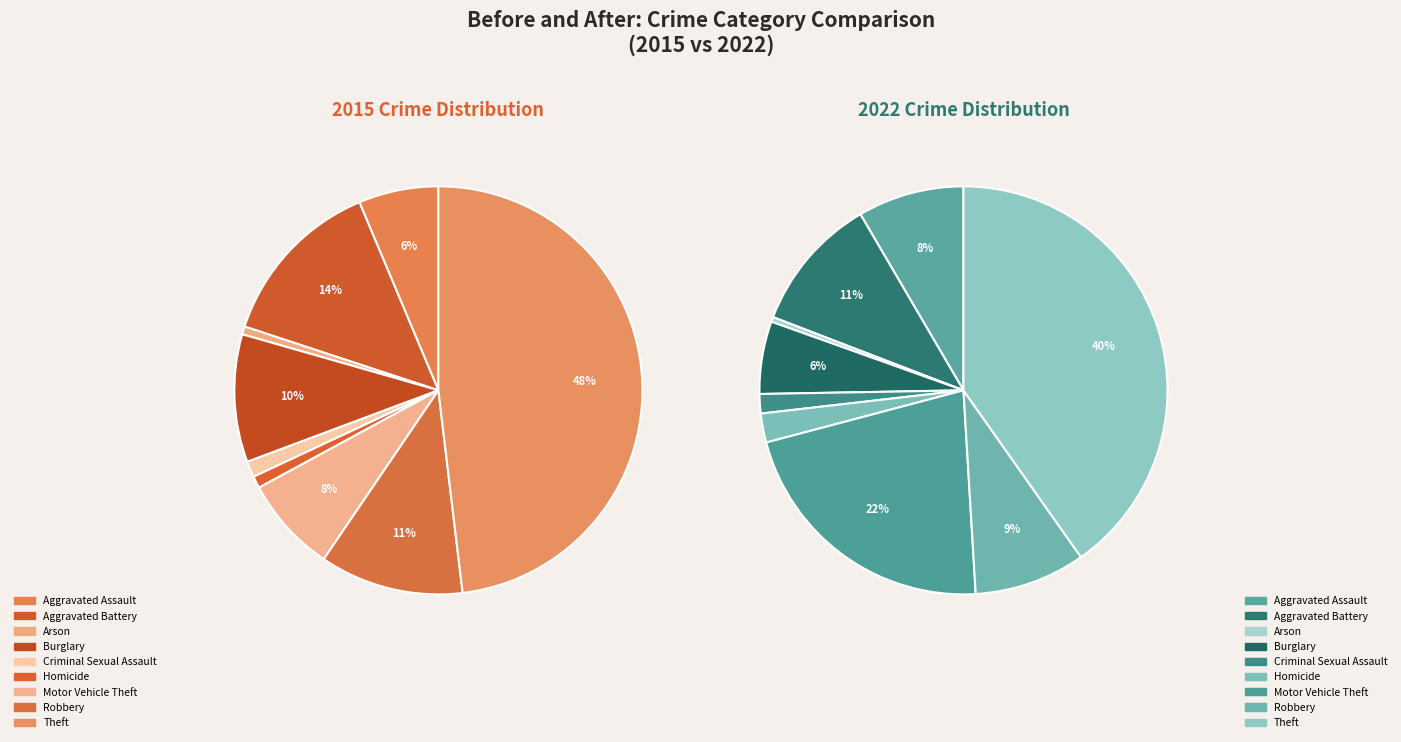

Rank the series at Motor Vehicle Theft from lowest to highest value.

2015, 2022